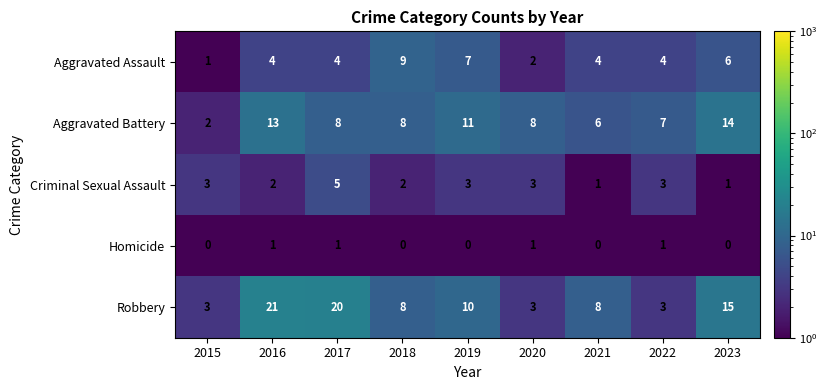

Rank the series by their average value, from highest to lowest.

Robbery, Aggravated Battery, Aggravated Assault, Criminal Sexual Assault, Homicide